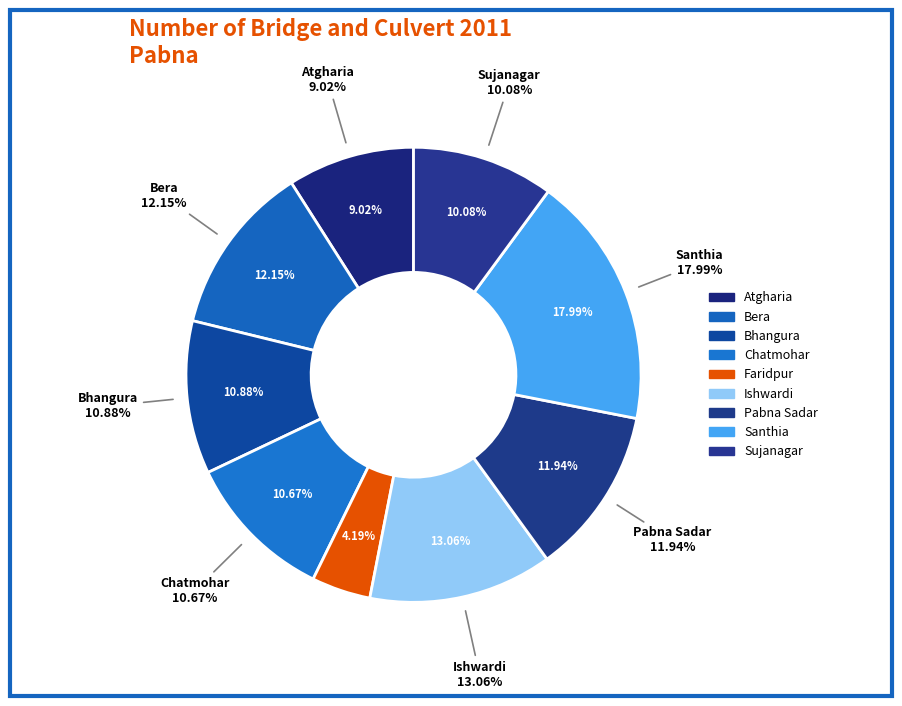

Is there any slice that represents more than half of the pie?

No